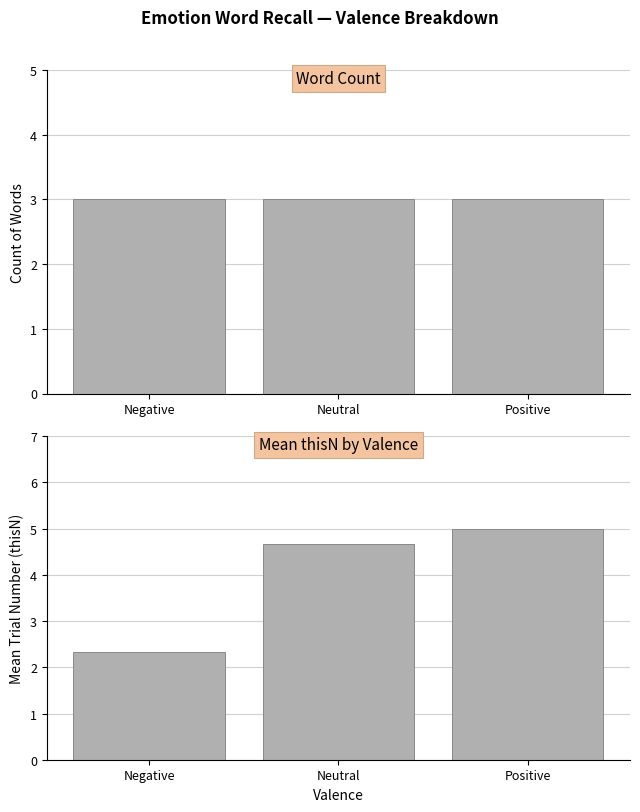

What is the difference between the maximum and minimum values in the Mean thisN series?

2.7